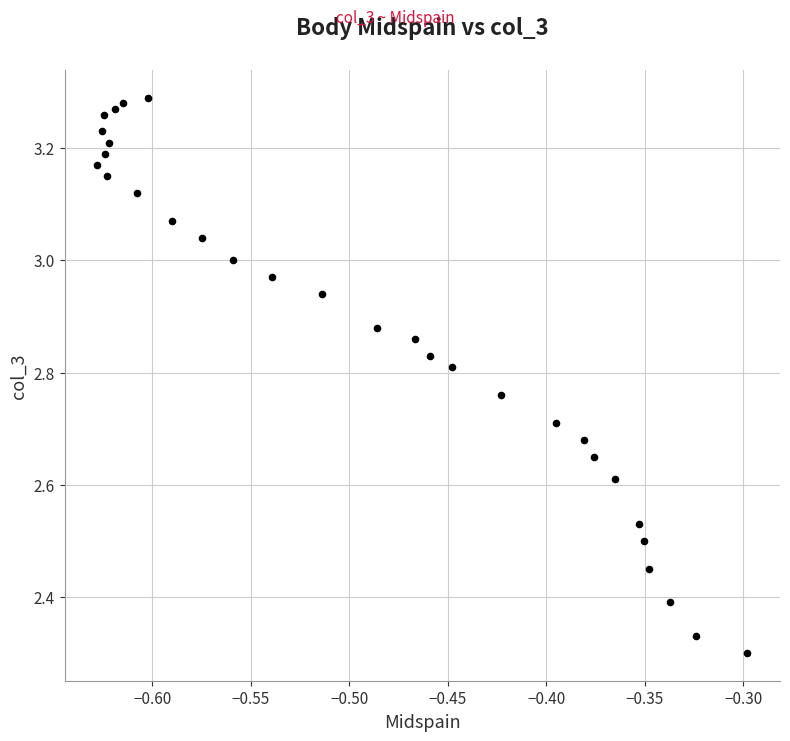

What is the range of Y values (max minus min)?

1.0